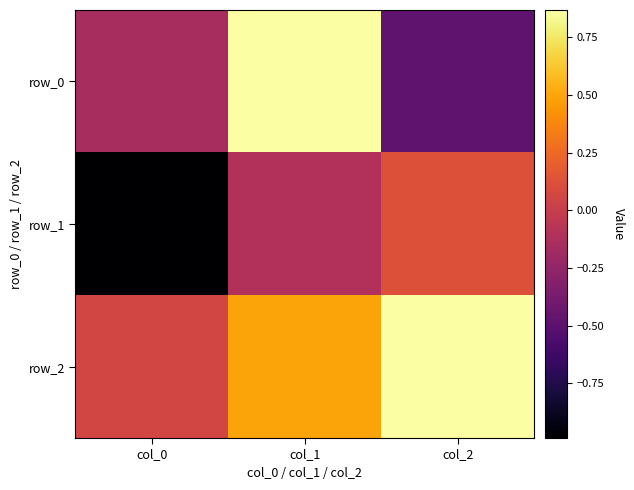

What is the approximate value of row_1 at col_1?

-0.1